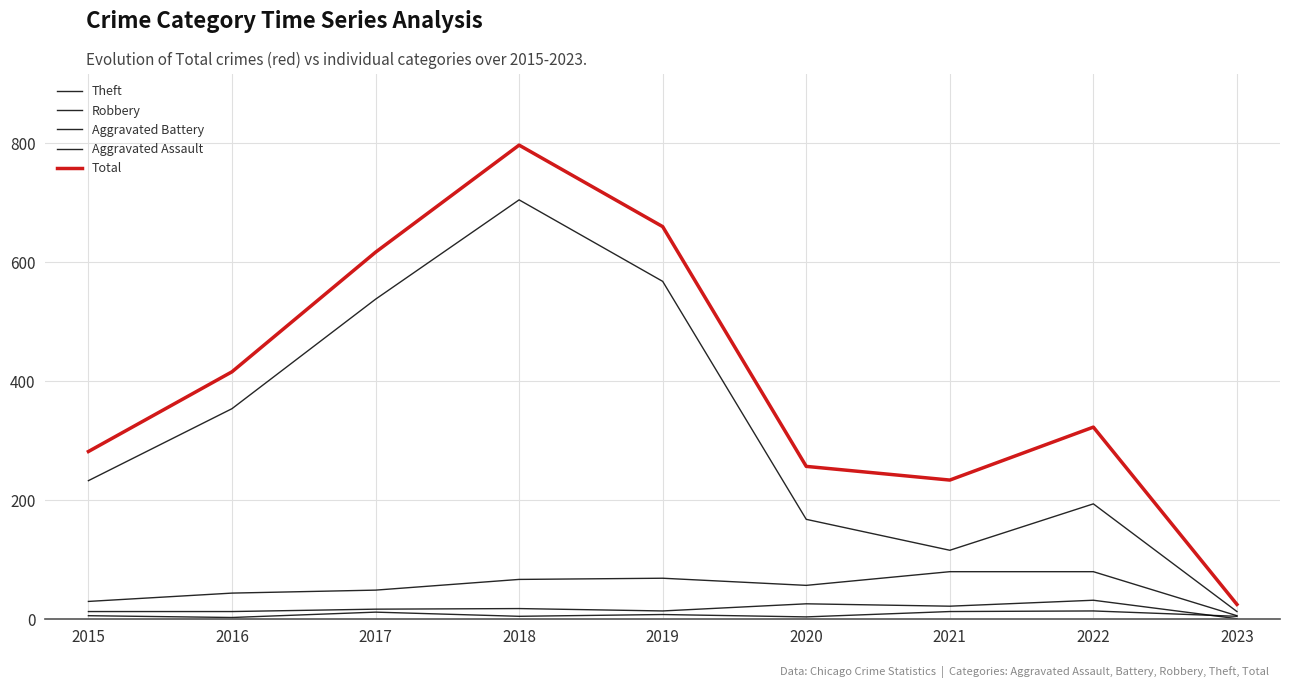

How many values in the Total series are below 323?

4